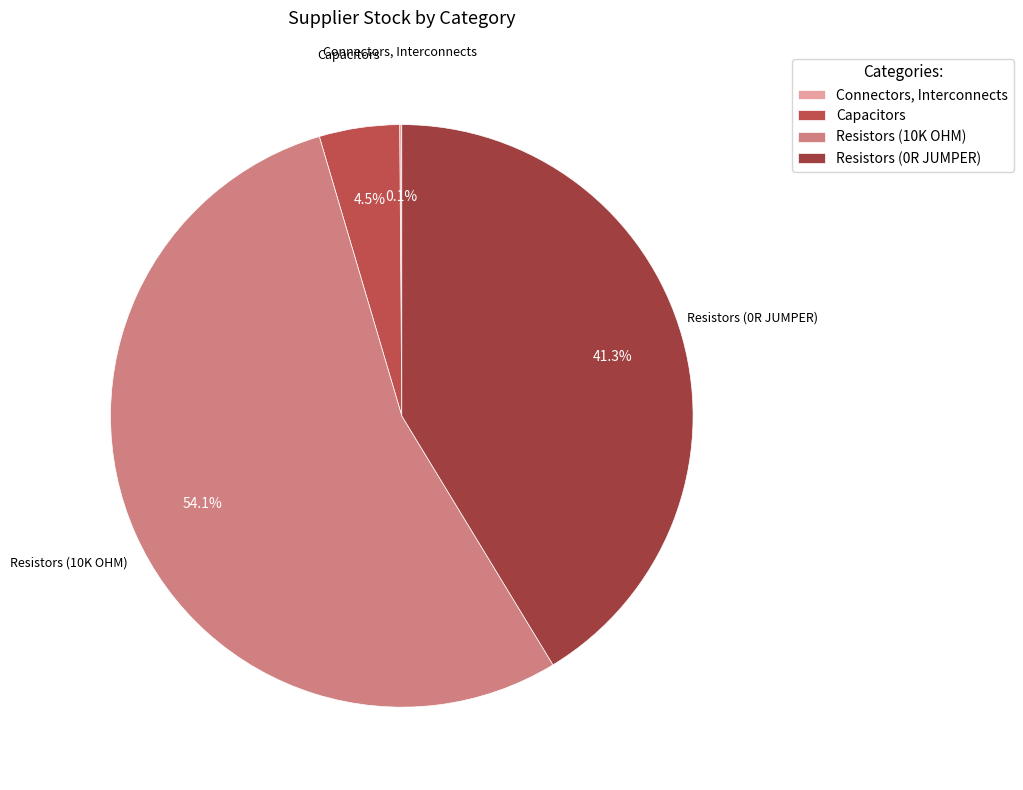

How much of the chart is everything except Capacitors?

95.5%